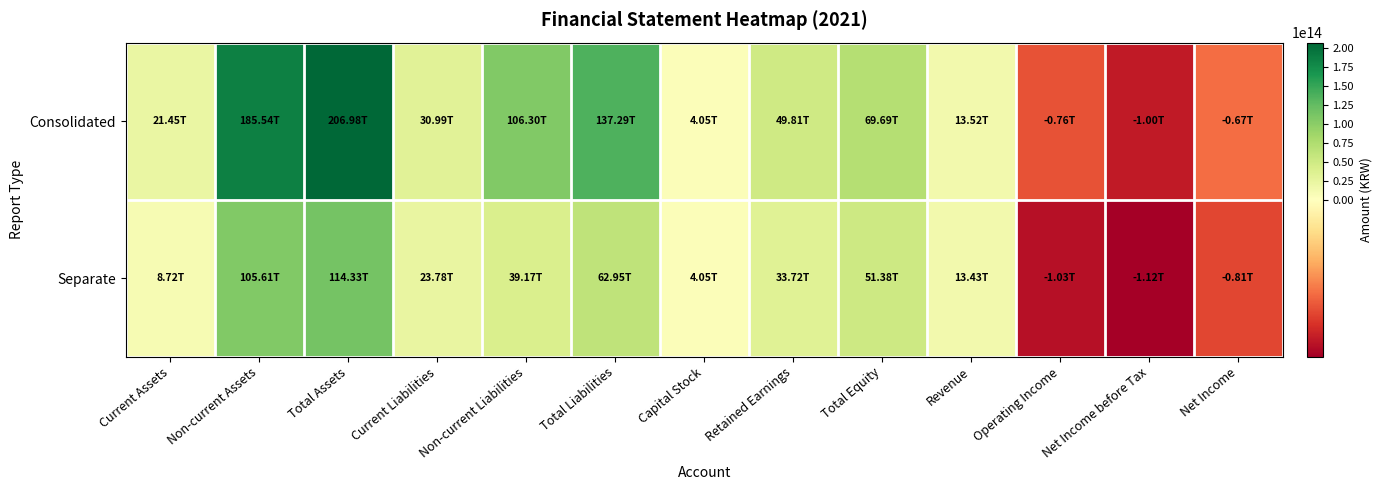

What is the total value across all series at Net Income?

-1479962000000